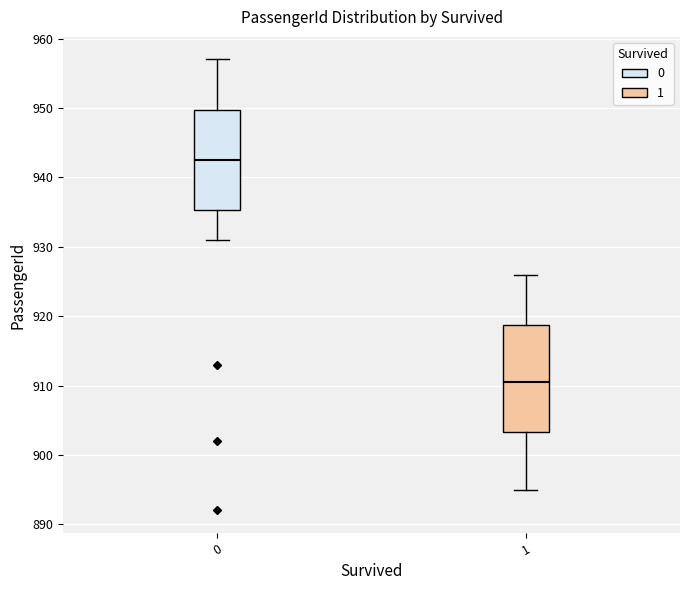

Where is the upper edge of the box at x = 1 on the y-axis? The values are not printed on the chart, so give them approximately, as read against the axis.

919